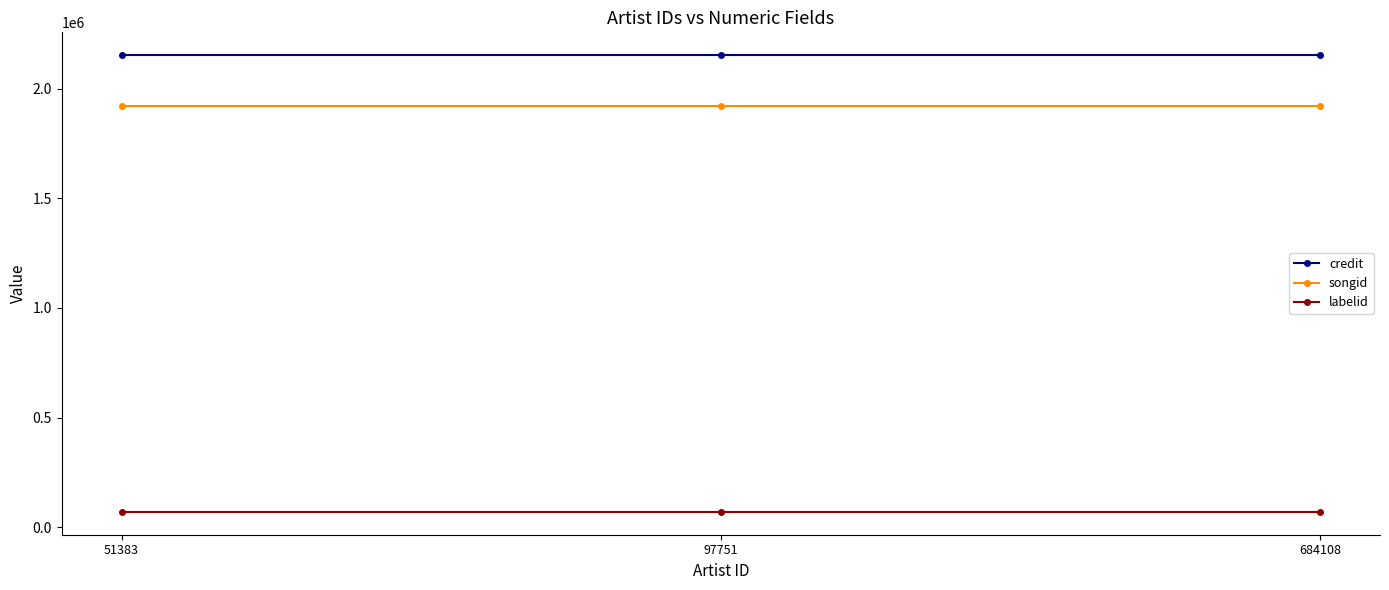

What is the spread (max minus min) of values at 51383?

2082715